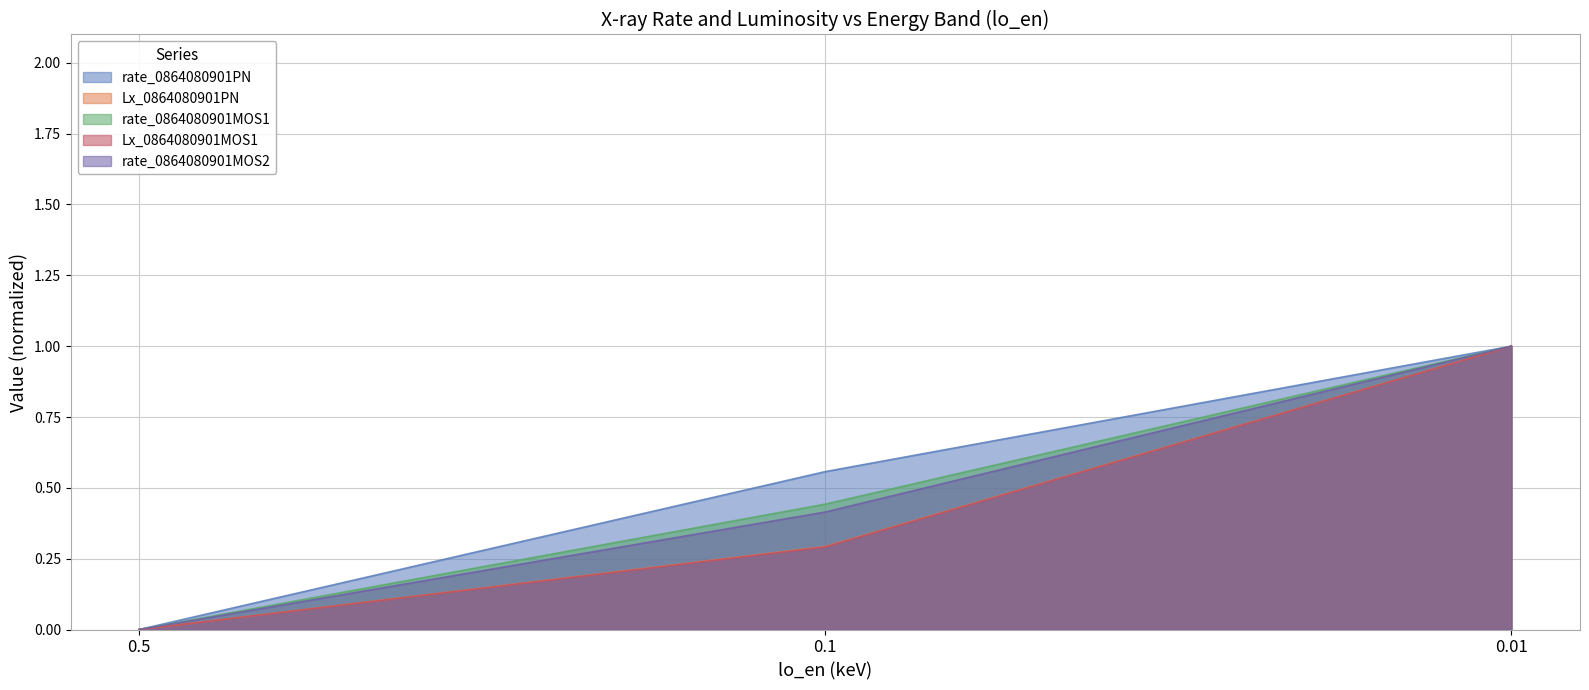

Which series changed the most between 0.5 and 0.01?

rate_0864080901PN